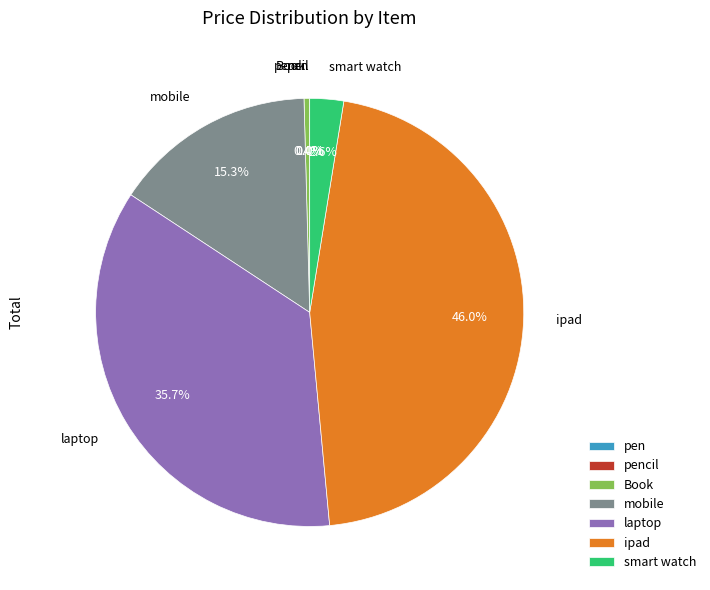

Is it true that mobile is 15% of the pie?

True